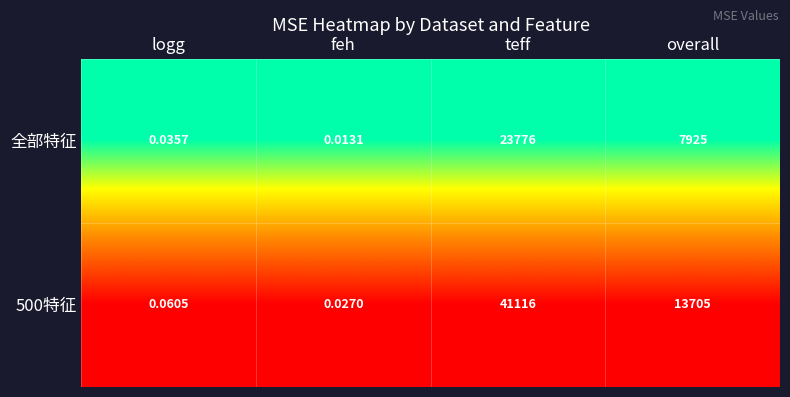

At which label does 全部特征 reach its minimum?

feh